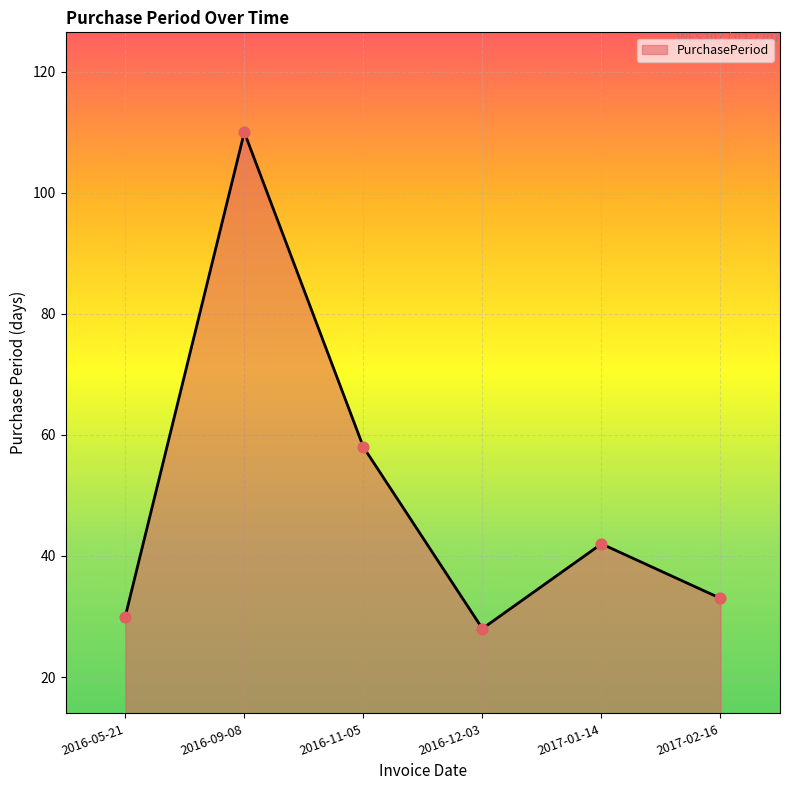

What is the change in value from 2016-11-05 to 2017-02-16?

-25